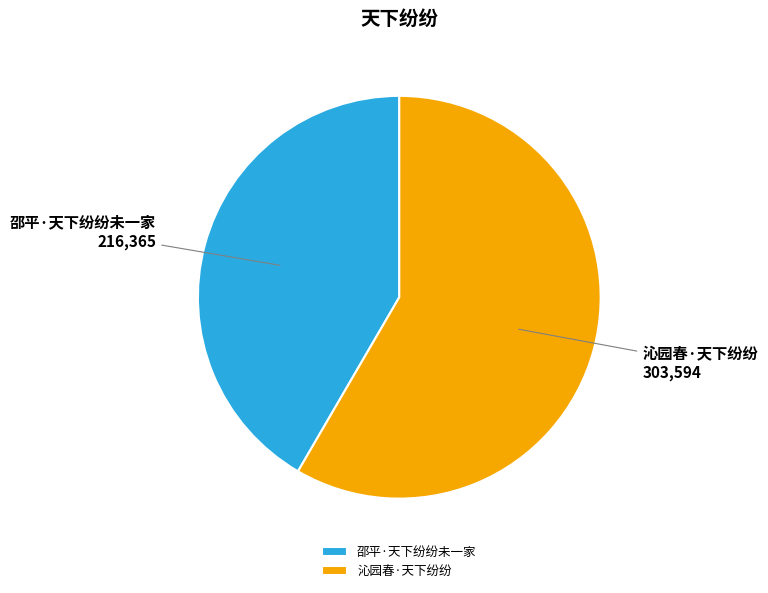

Rank the categories by value from highest to lowest.

沁园春·天下纷纷, 邵平·天下纷纷未一家